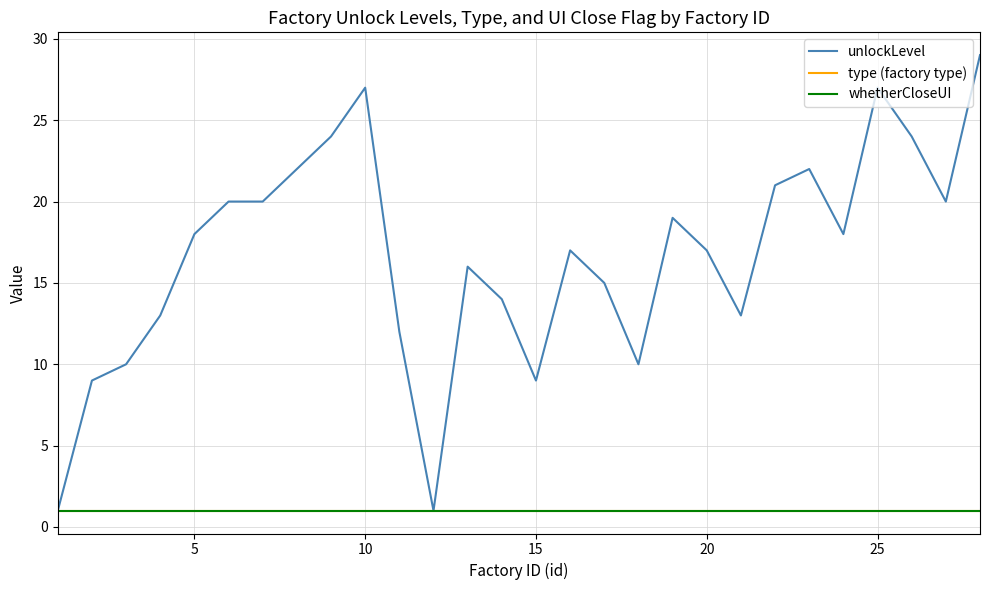

What is the value of the whetherCloseUI point at the 27th from the left?

1